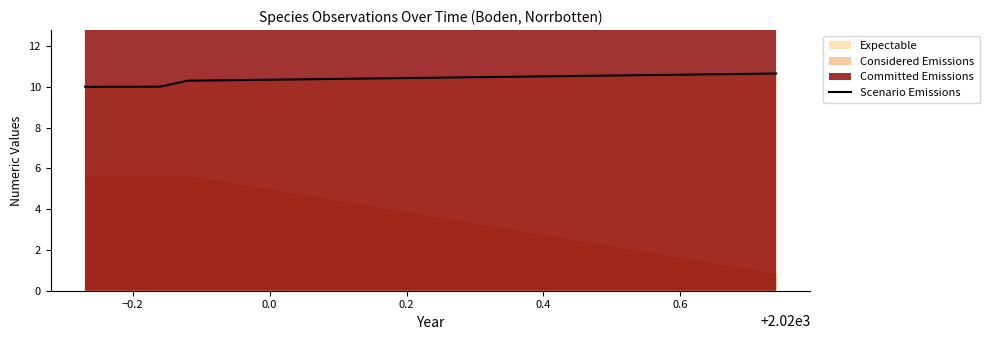

Reading right to left, extract all data points from this chart.

10.7	10.3	10.0	10.0	10.0